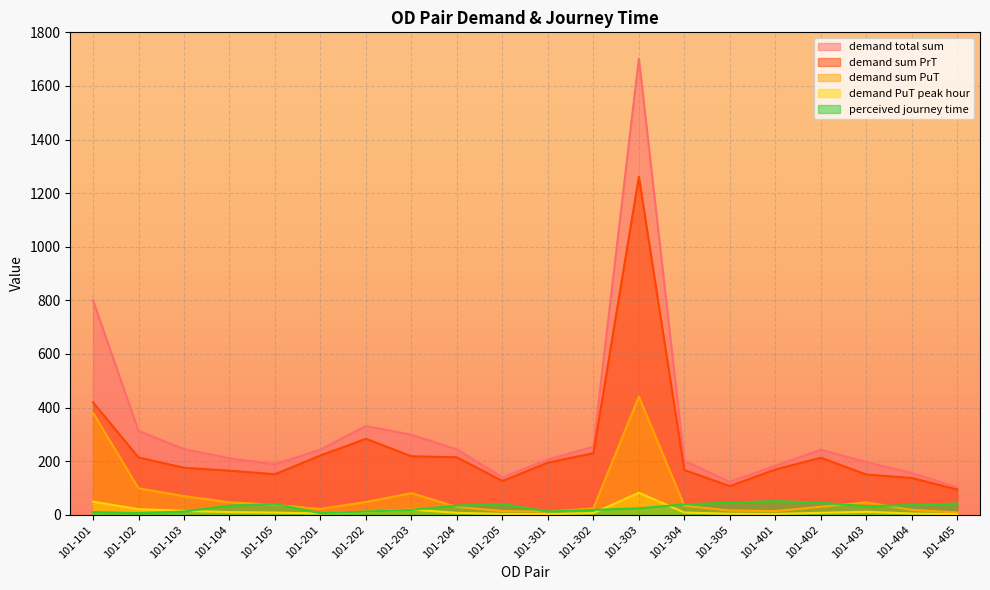

How many series are shown in this chart?

5